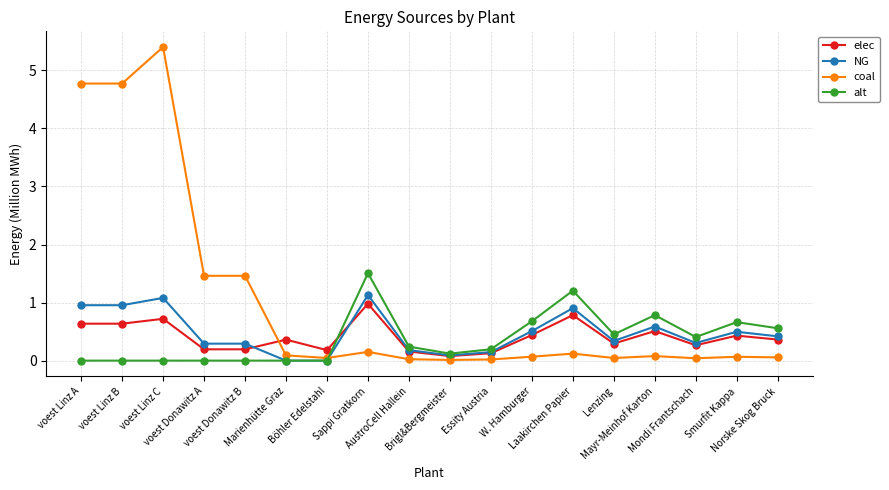

What position from the right is Sappi Gratkorn?

11